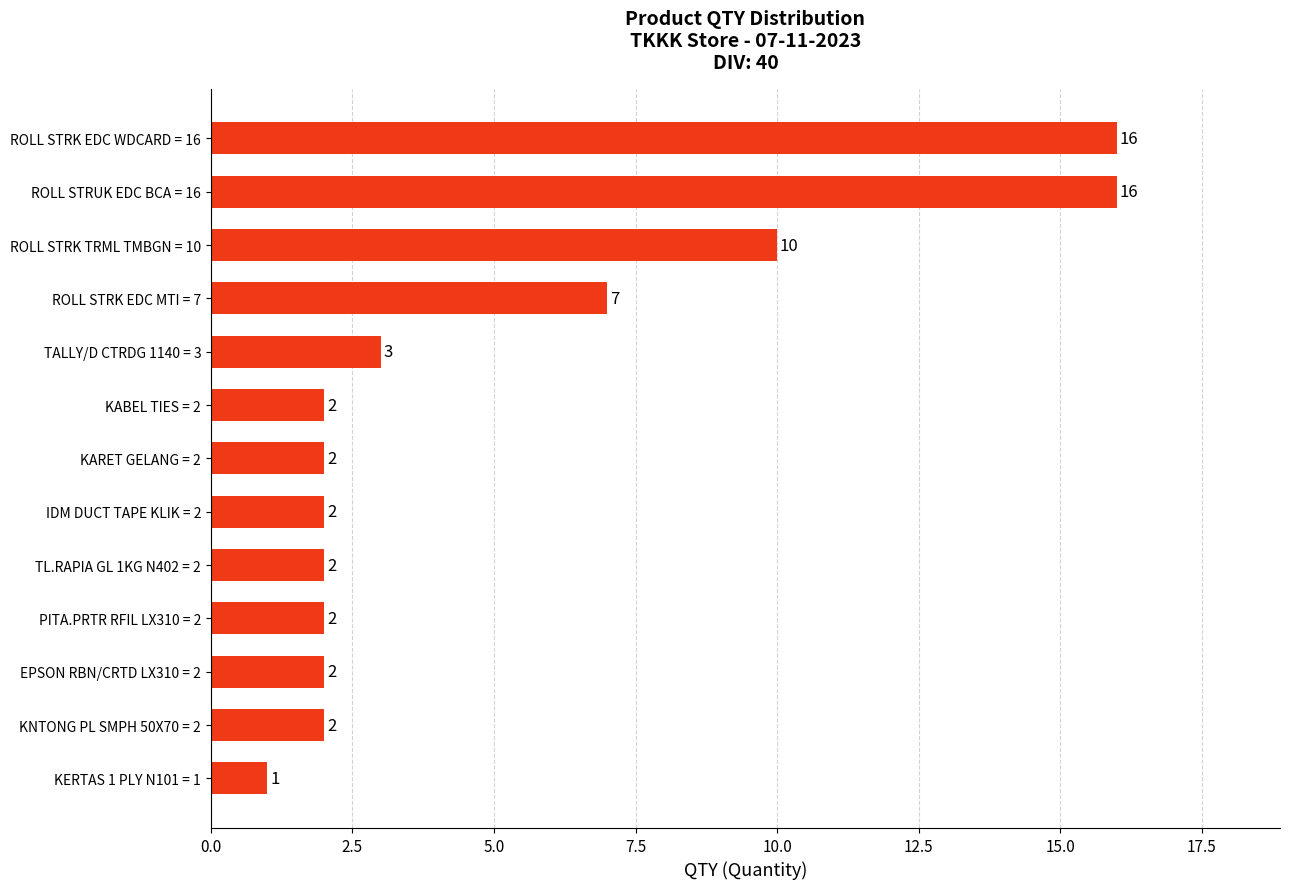

At which label is the value closest to 8?

ROLL STRK EDC MTI = 7